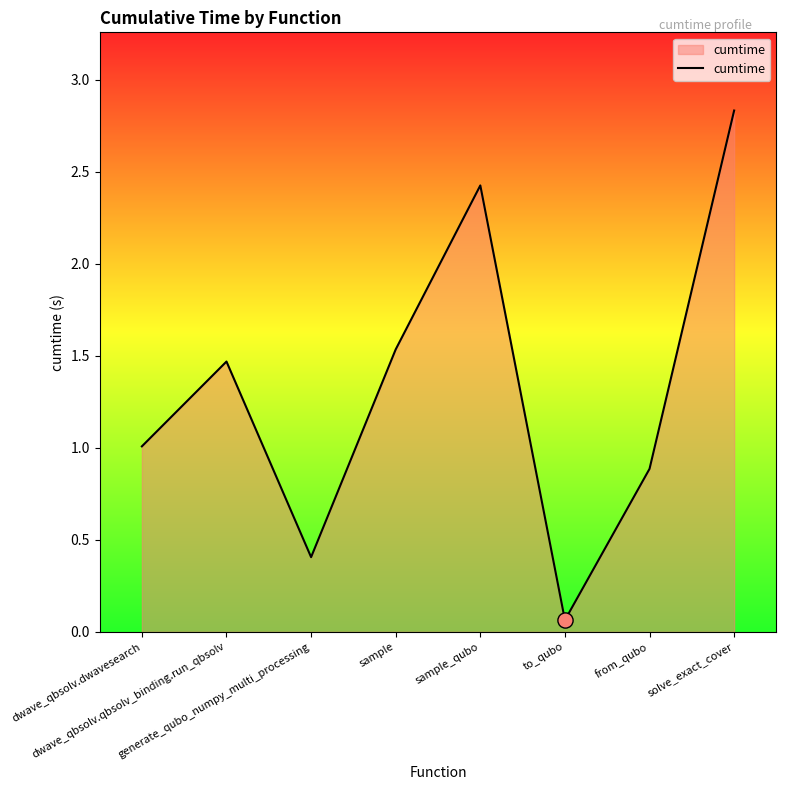

What is the change in value from dwave_qbsolv.dwavesearch to from_qubo?

-0.1